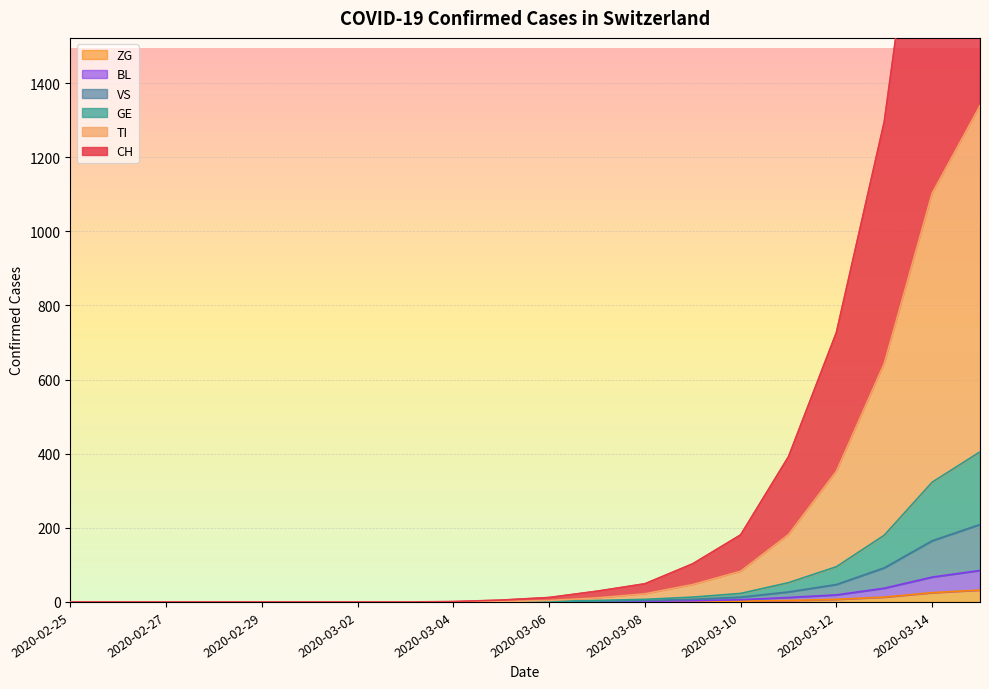

What is the difference between the maximum and second lowest values in the CH series?

2698